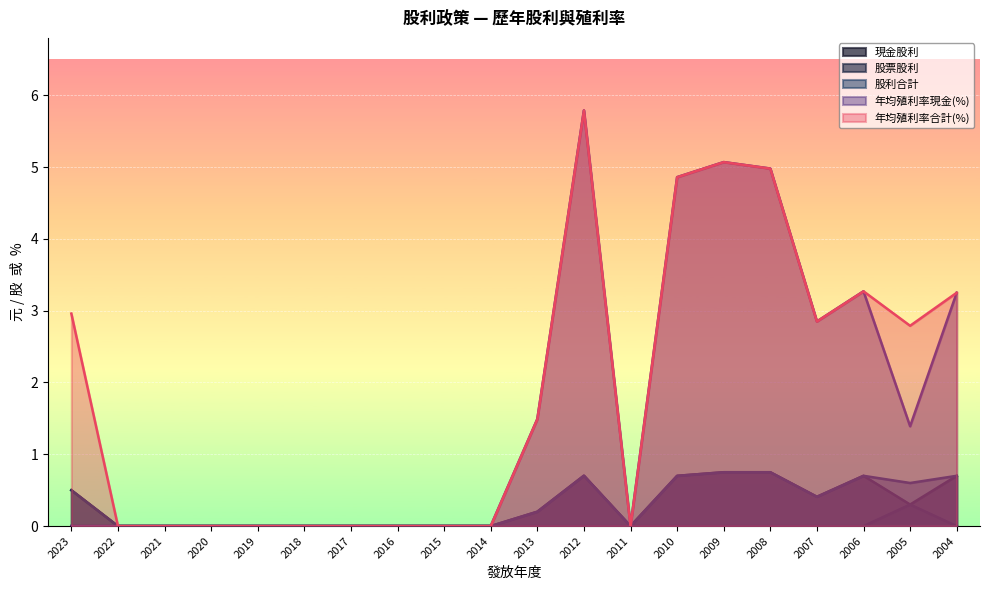

True or false: 年均殖利率合計(%) has more than 0 points higher than both neighbors.

True